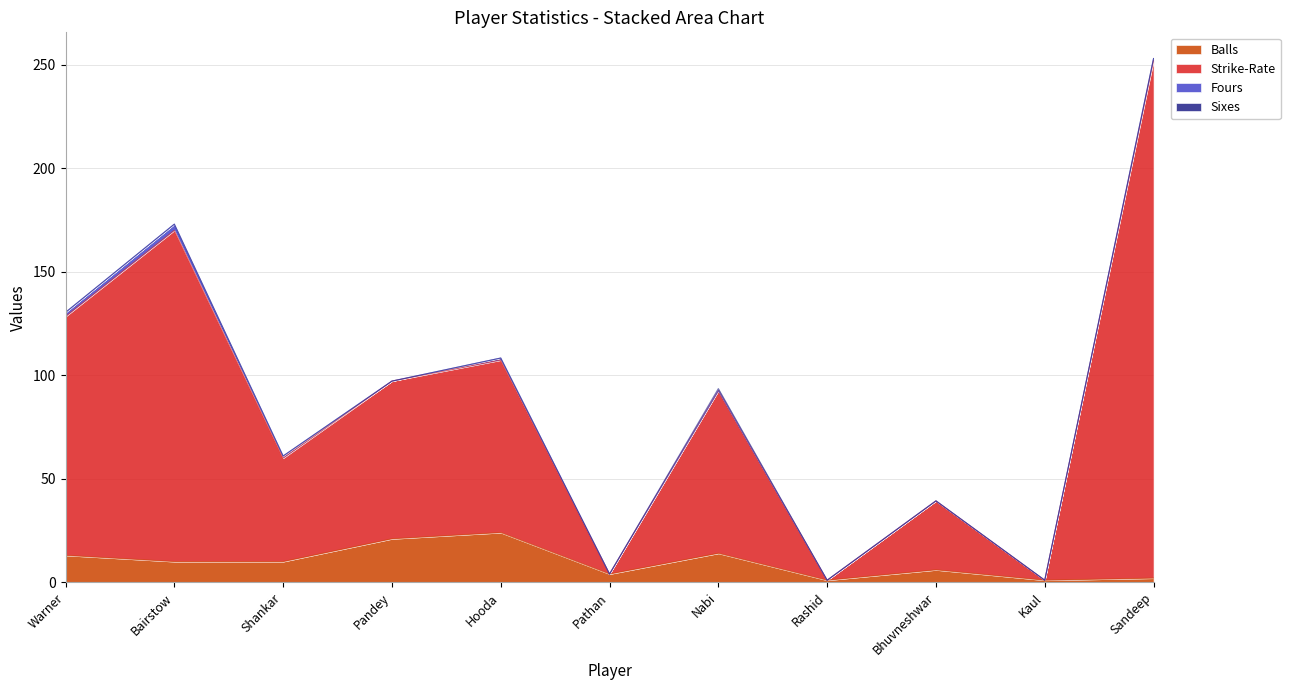

True or false: Strike-Rate has more than 0 points higher than both neighbors.

True